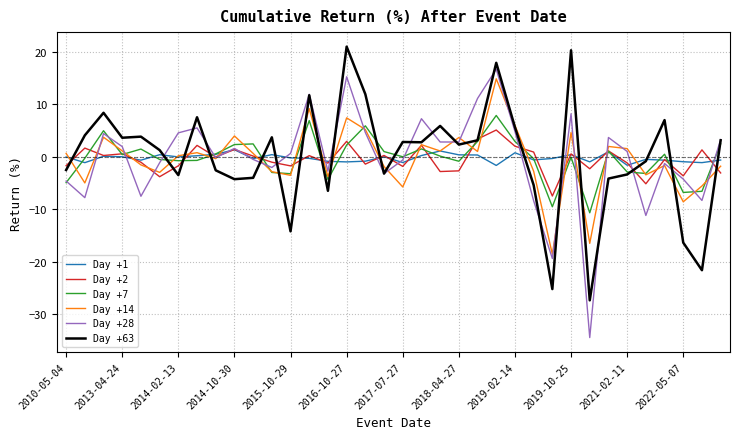

What is the difference between the second highest and second lowest values in the Day +7 series?

16.4